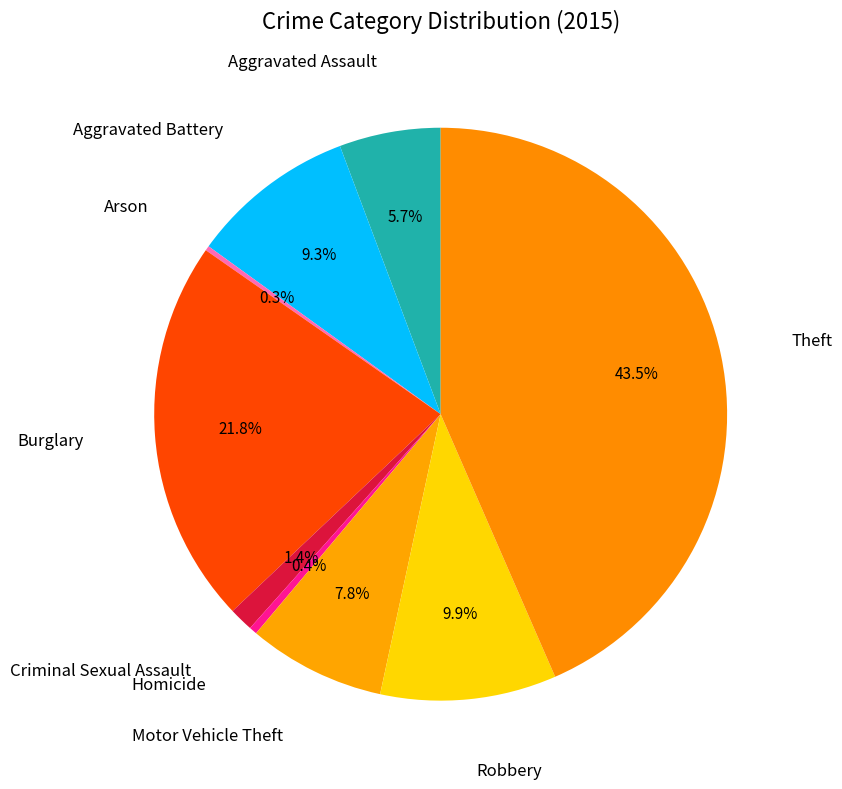

Does any single category account for the majority?

No